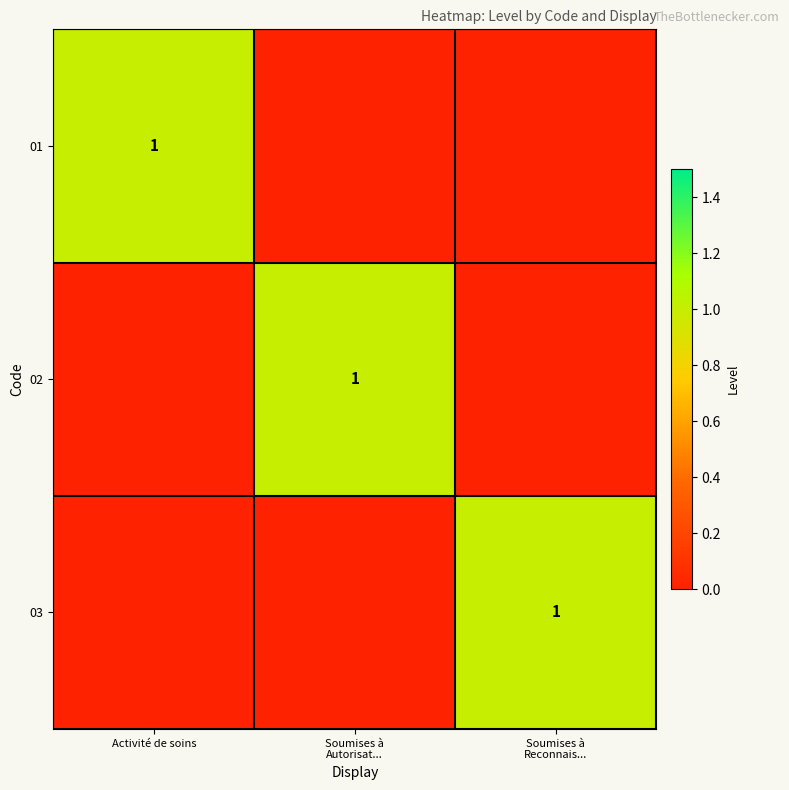

At how many categories does at least one series exceed 0?

3